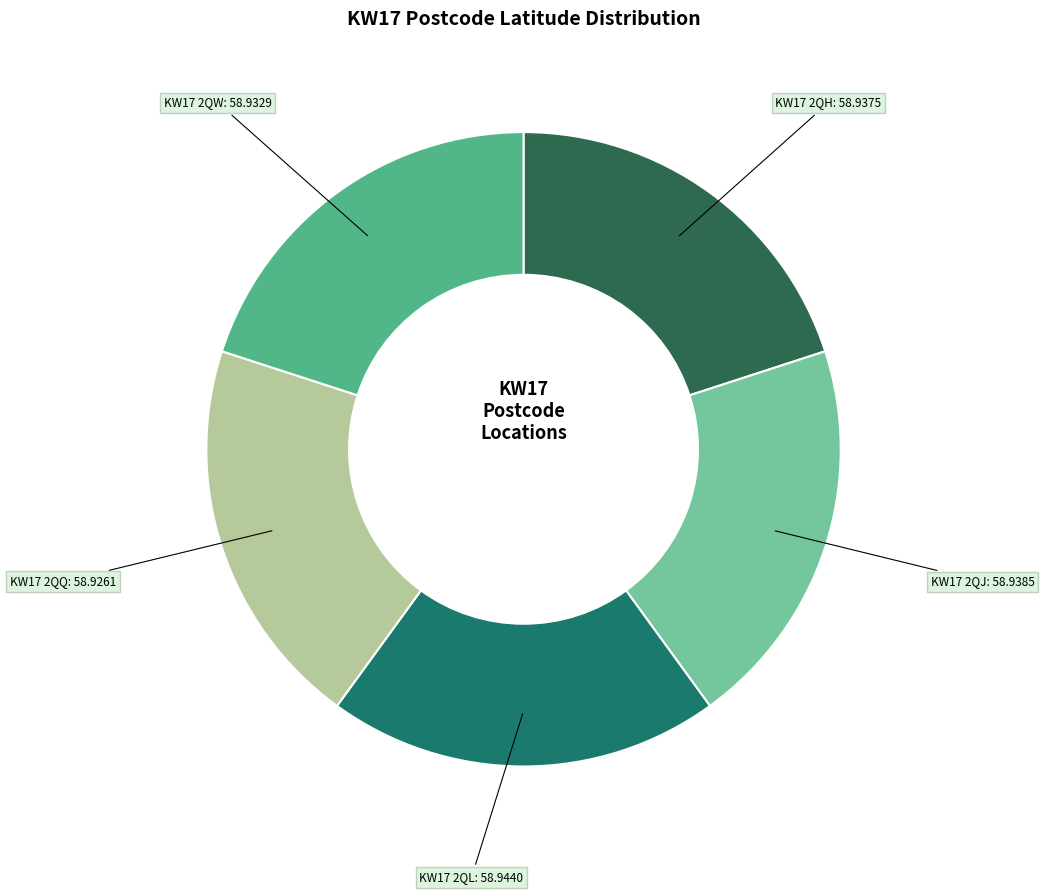

What is the ratio of the value at KW17 2QH to the value at KW17 2QQ?

1.0